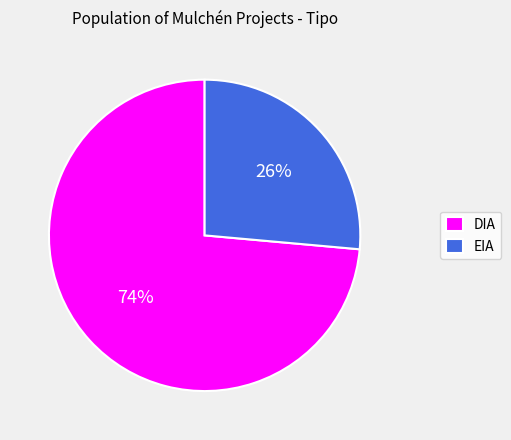

Approximately how many times larger is the value at EIA compared to DIA?

0.4